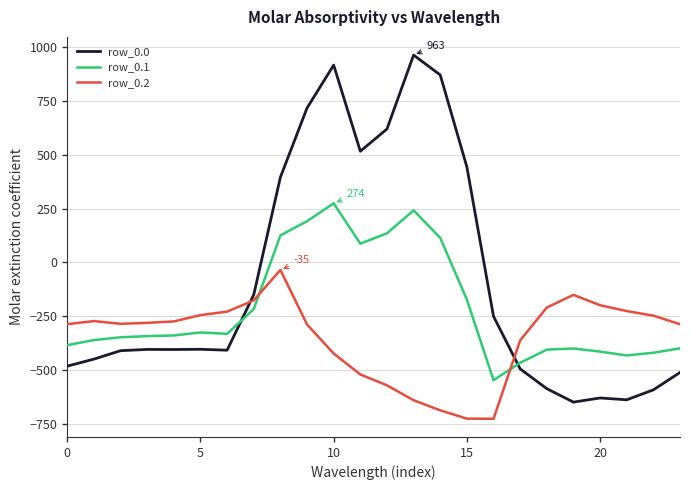

Which series has the largest total across all categories?

row_0.0